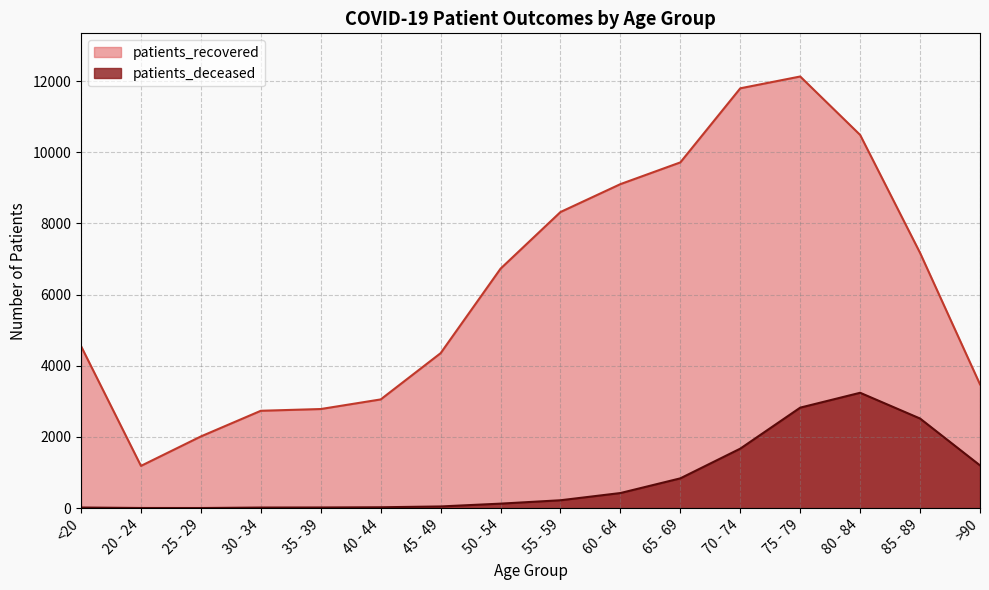

Count the number of categories in the chart.

16